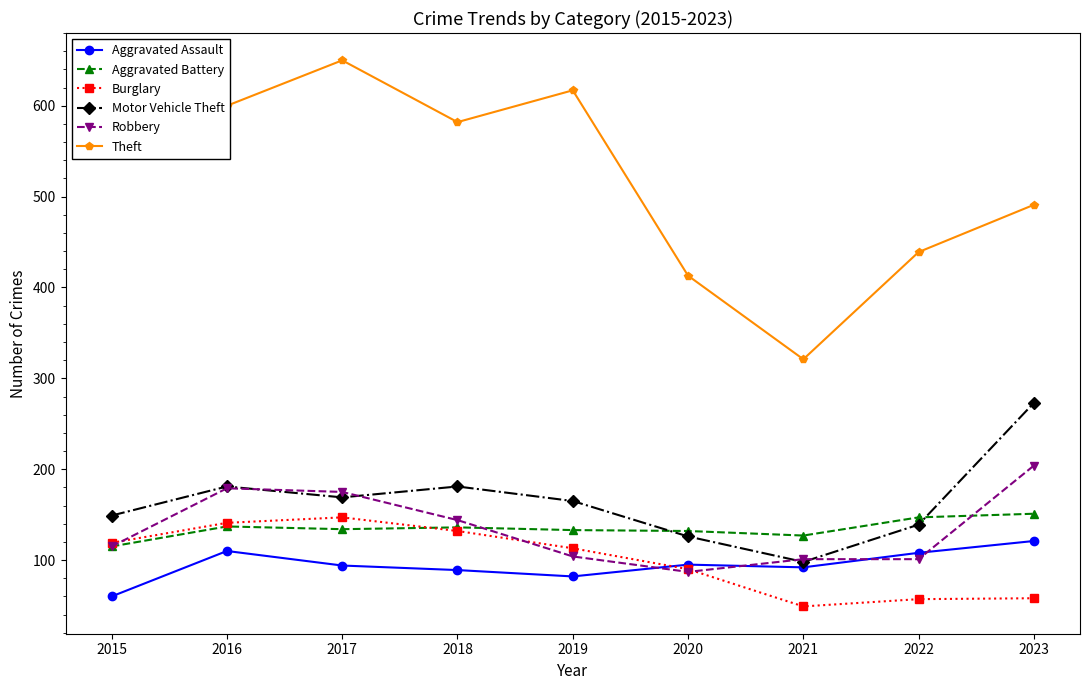

How many data points does each series have?

9